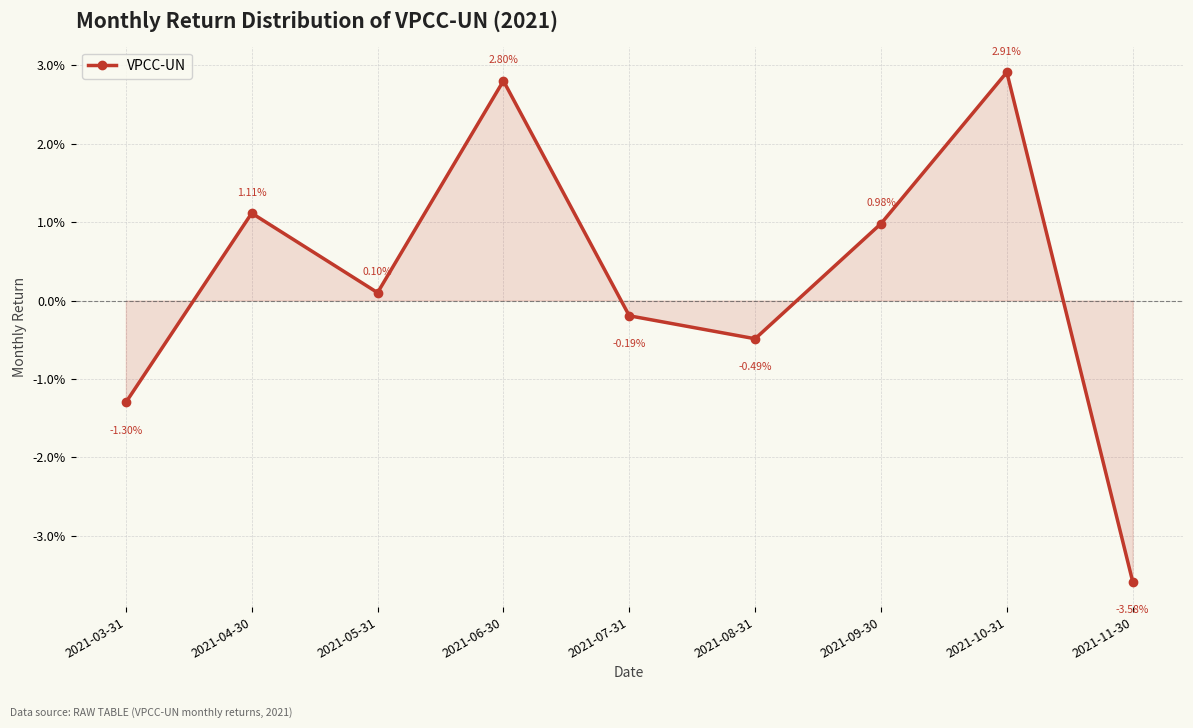

True or false: the data shows 0.0 at 2021-04-30.

False